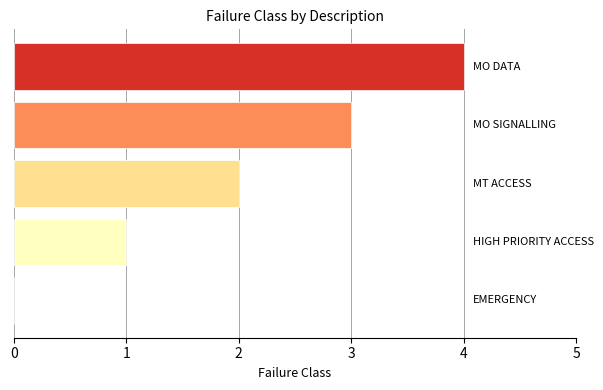

How many data points does each series have?

5